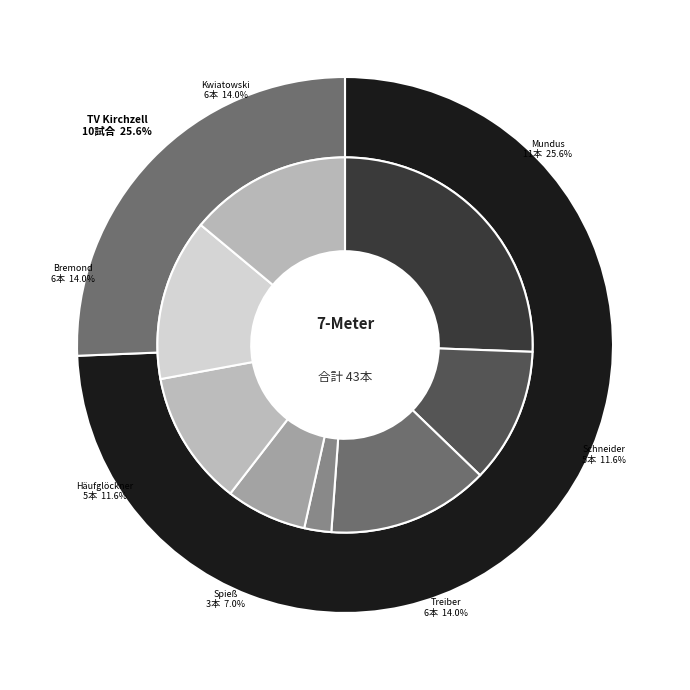

Is there a majority slice in this chart?

No